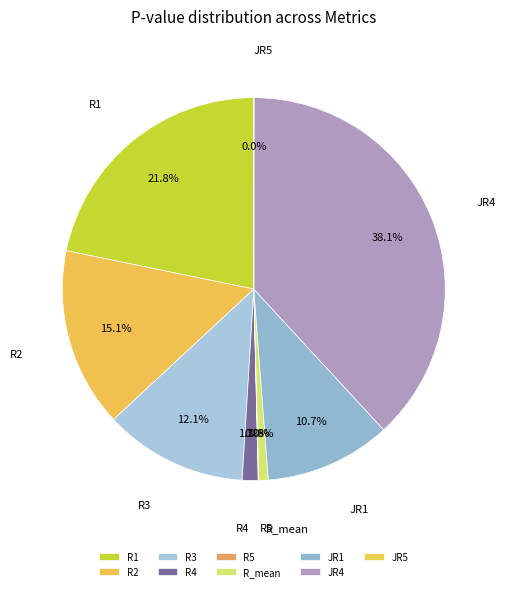

Is R4 the majority of the pie?

No